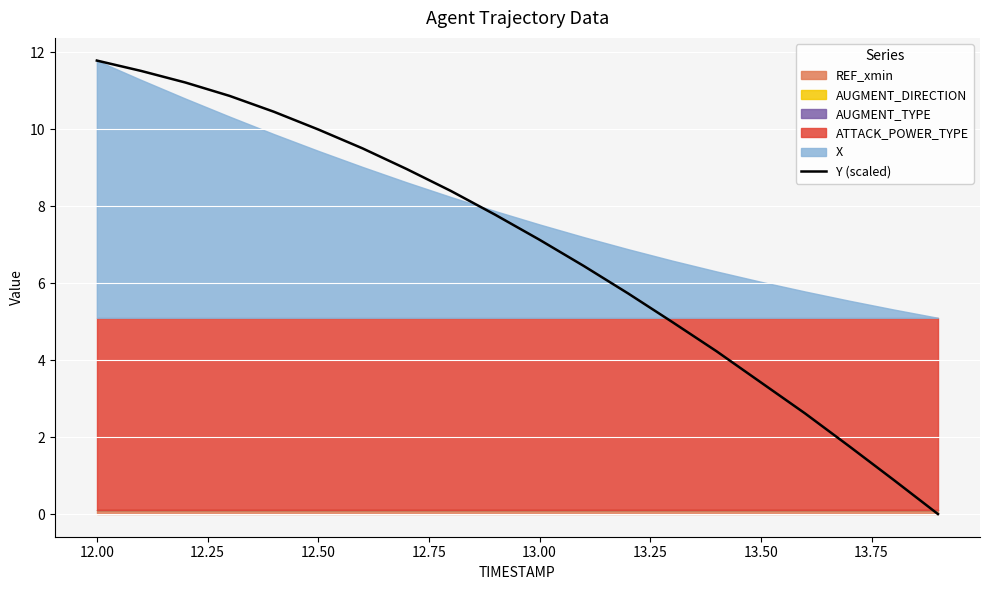

What is the highest value of the Y (scaled) series?

11.8